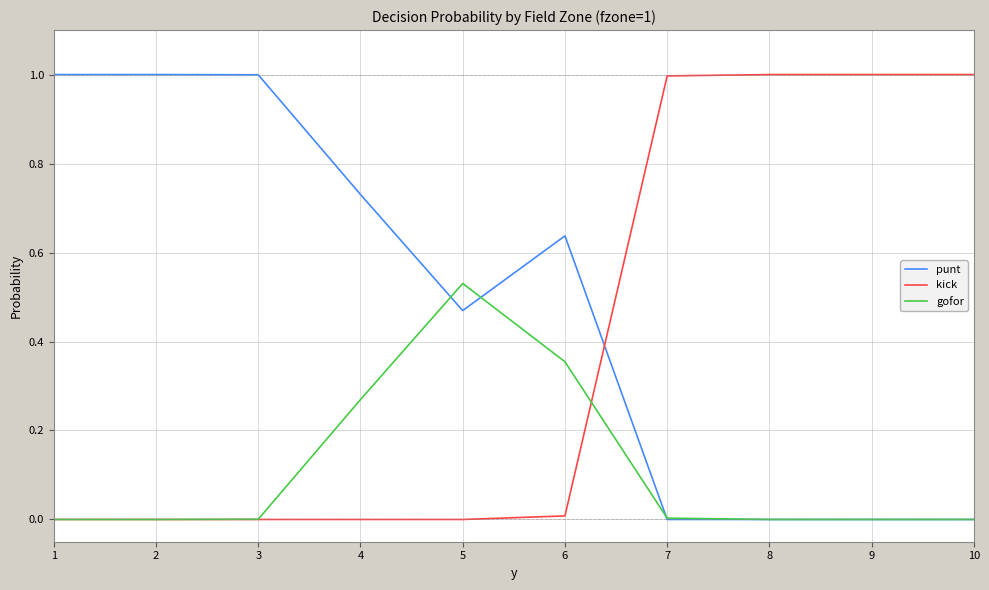

Between which two adjacent categories do kick and punt first intersect?

6 and 7